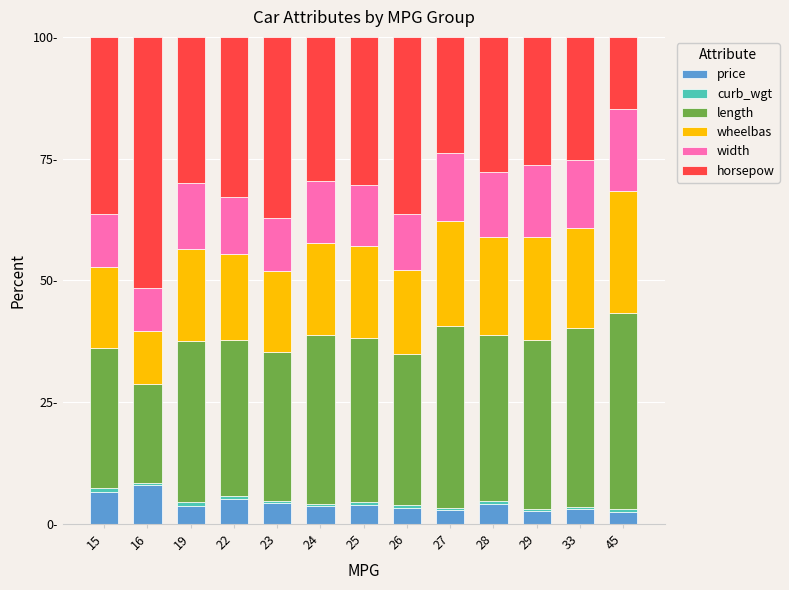

At which category is the sum across all series the highest?

24